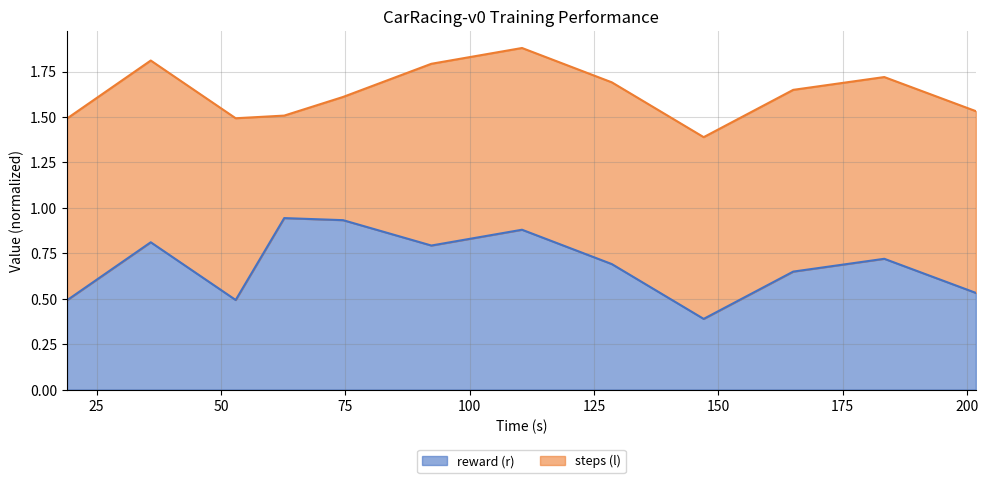

Read the value at 74.553783.

0.9